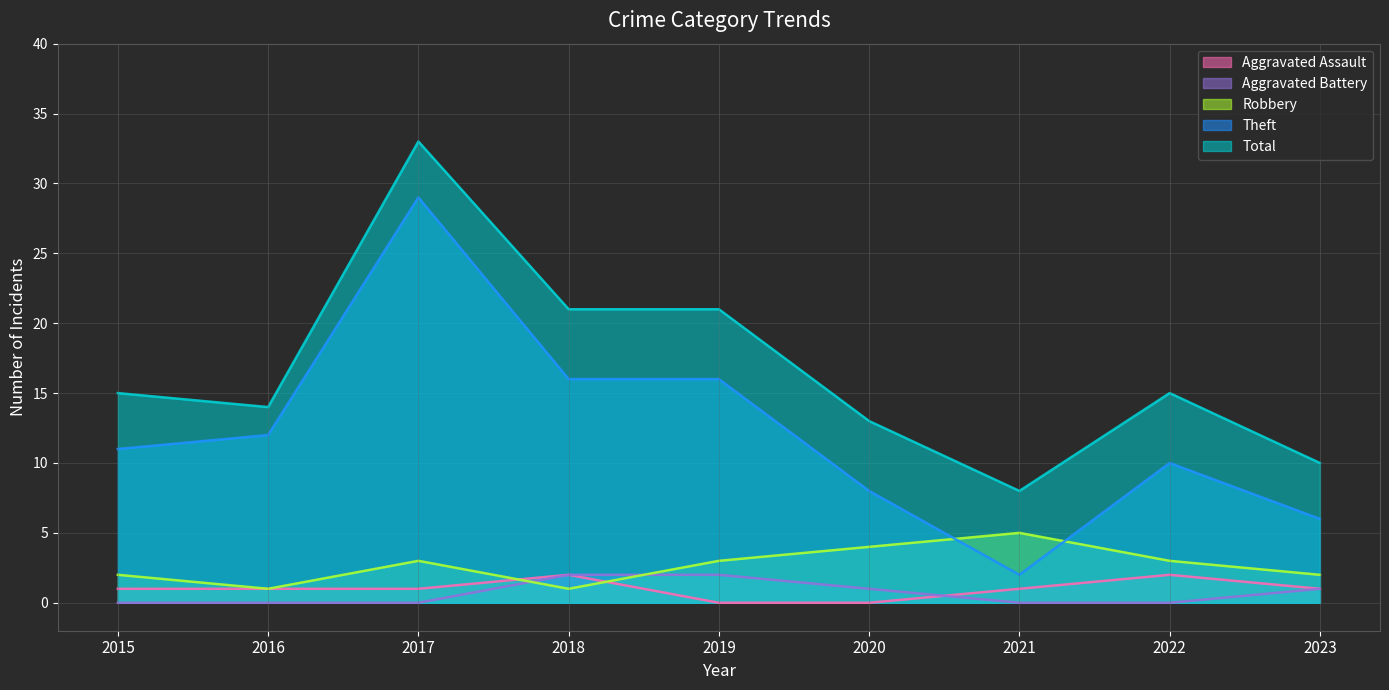

Between 2015 and 2023, which series saw the biggest shift?

Theft